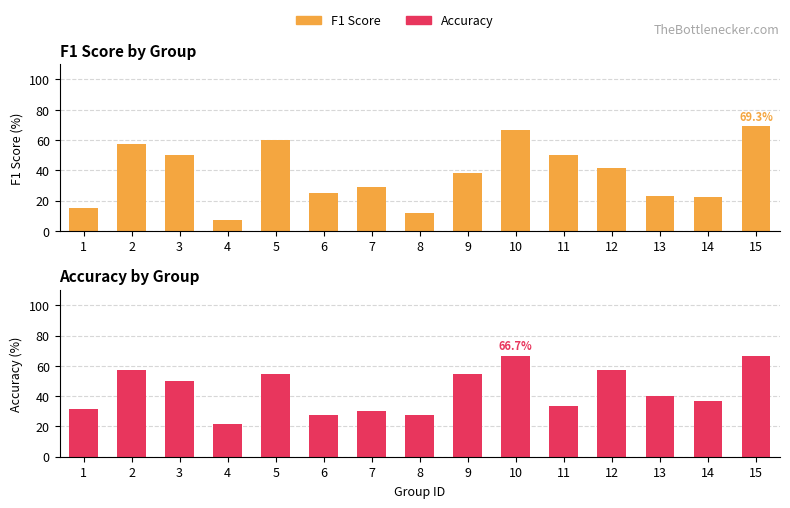

How many series are shown in this chart?

2